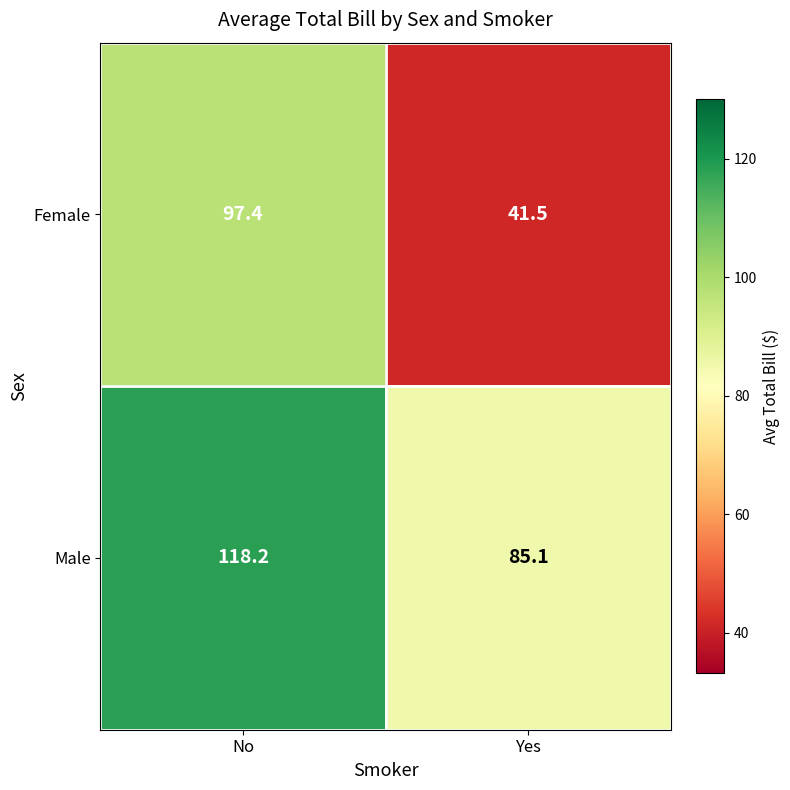

Reading left to right, what are all the values shown in this chart?

Female: 97.4	41.5
Male: 118.2	85.1